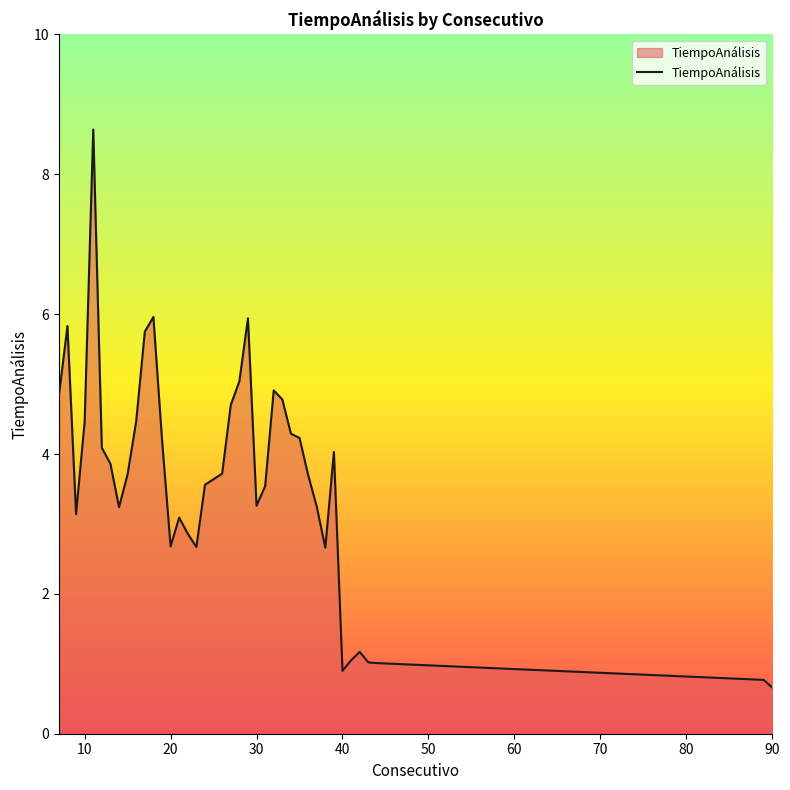

What is the difference between the second highest and minimum values?

5.3